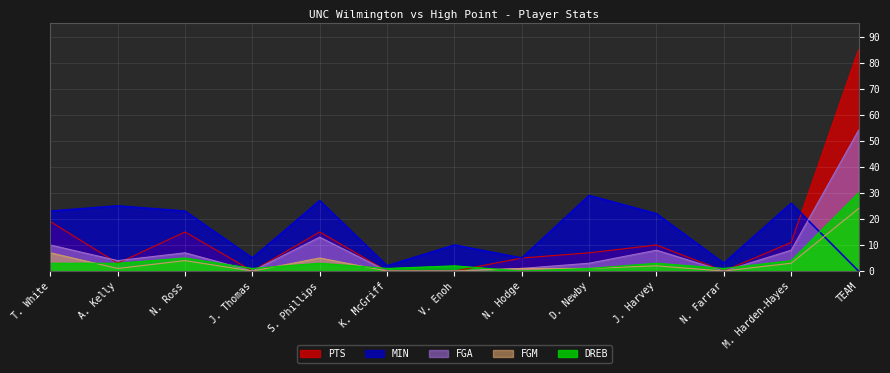

What is the label of the 4th point from the right?

J. Harvey